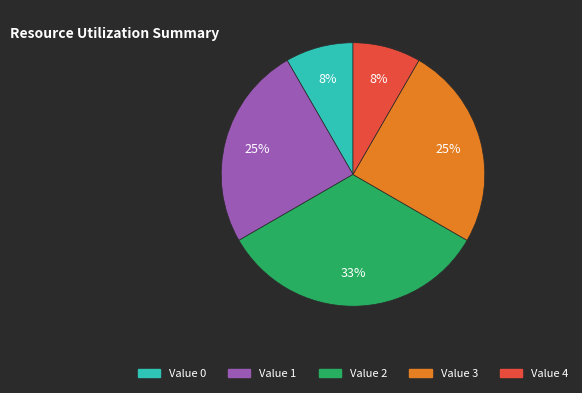

Do Value 3 and Value 0 together represent more than half of the pie?

No